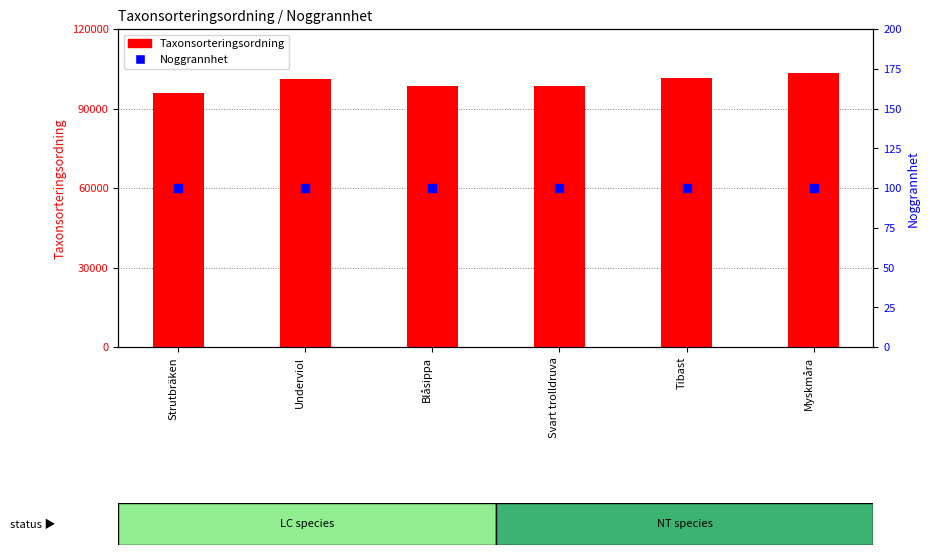

Which series has the largest total across all categories?

Taxonsorteringsordning